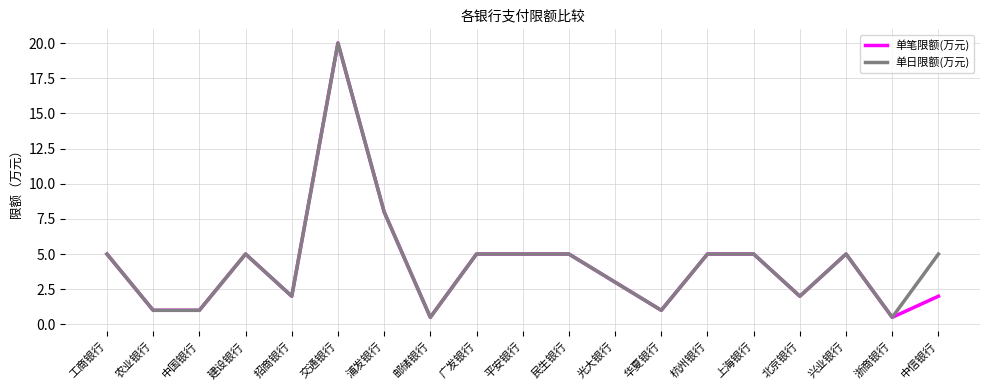

What is the maximum value shown in the chart?

20.0